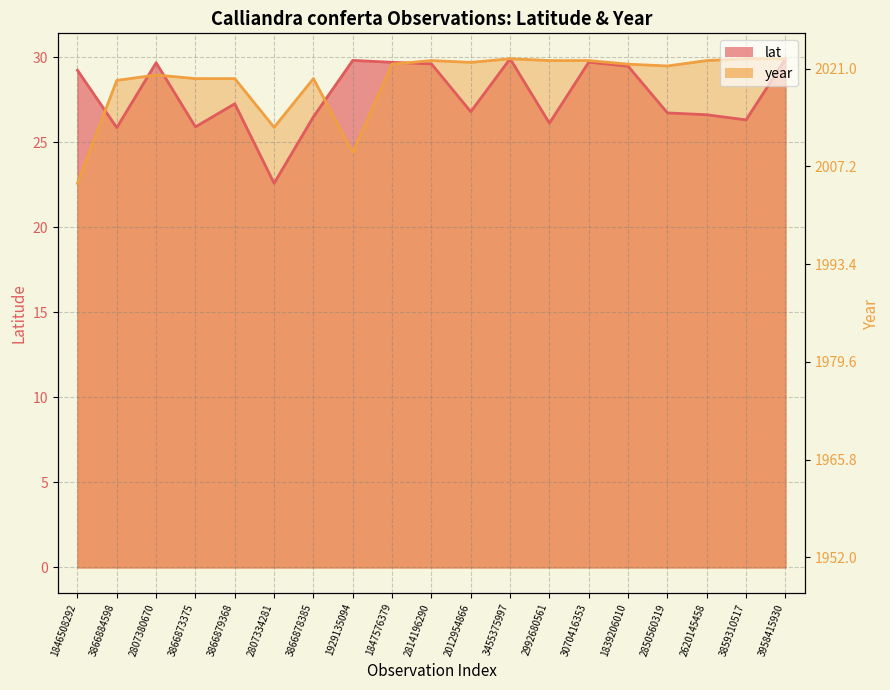

At how many categories does at least one series exceed 495?

19